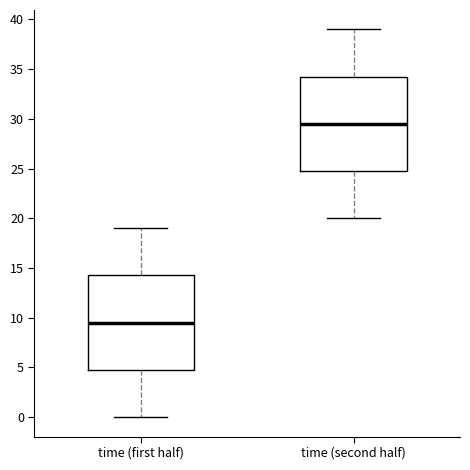

Which box has the highest median line?

time (second half)